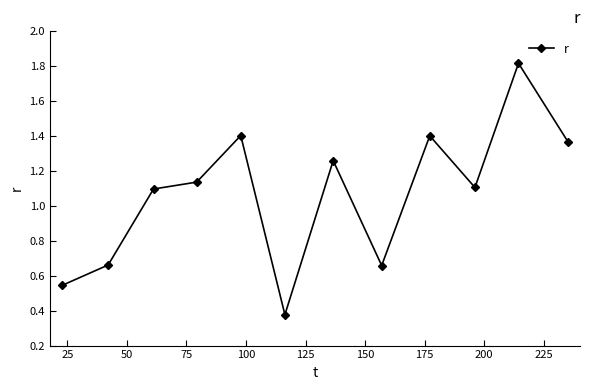

What is the sum of all values?

12.8